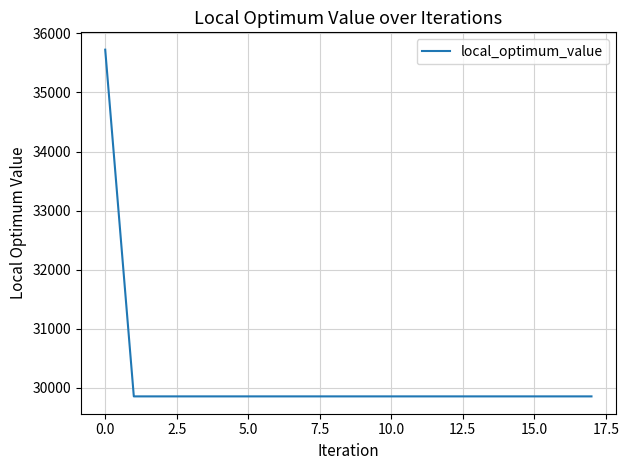

What is the sum of all values?

543310